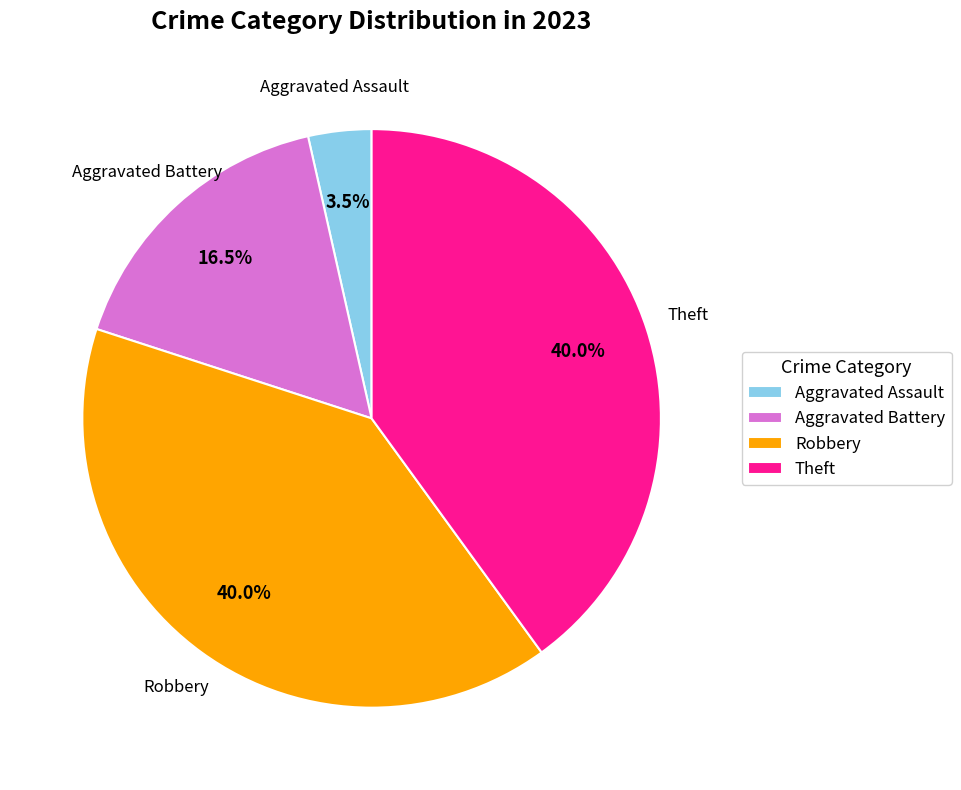

How many segments does this pie chart have?

4